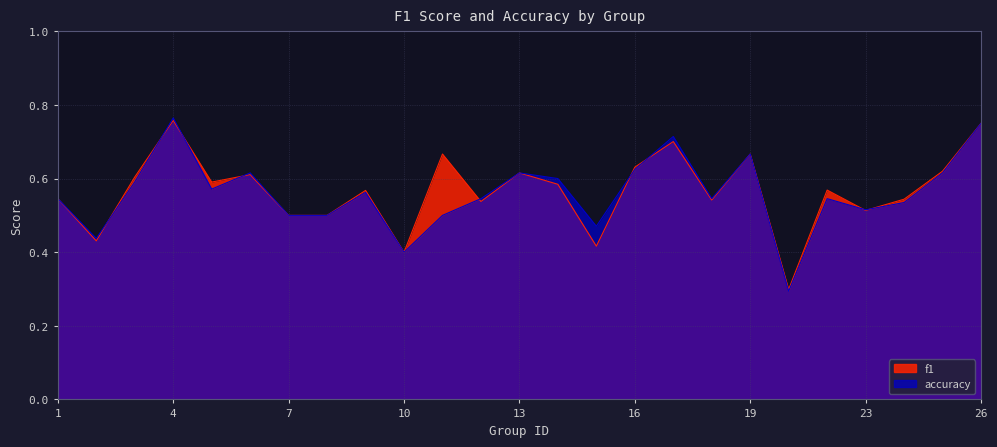

In f1, how many points are higher than both neighbors (excluding endpoints)?

8